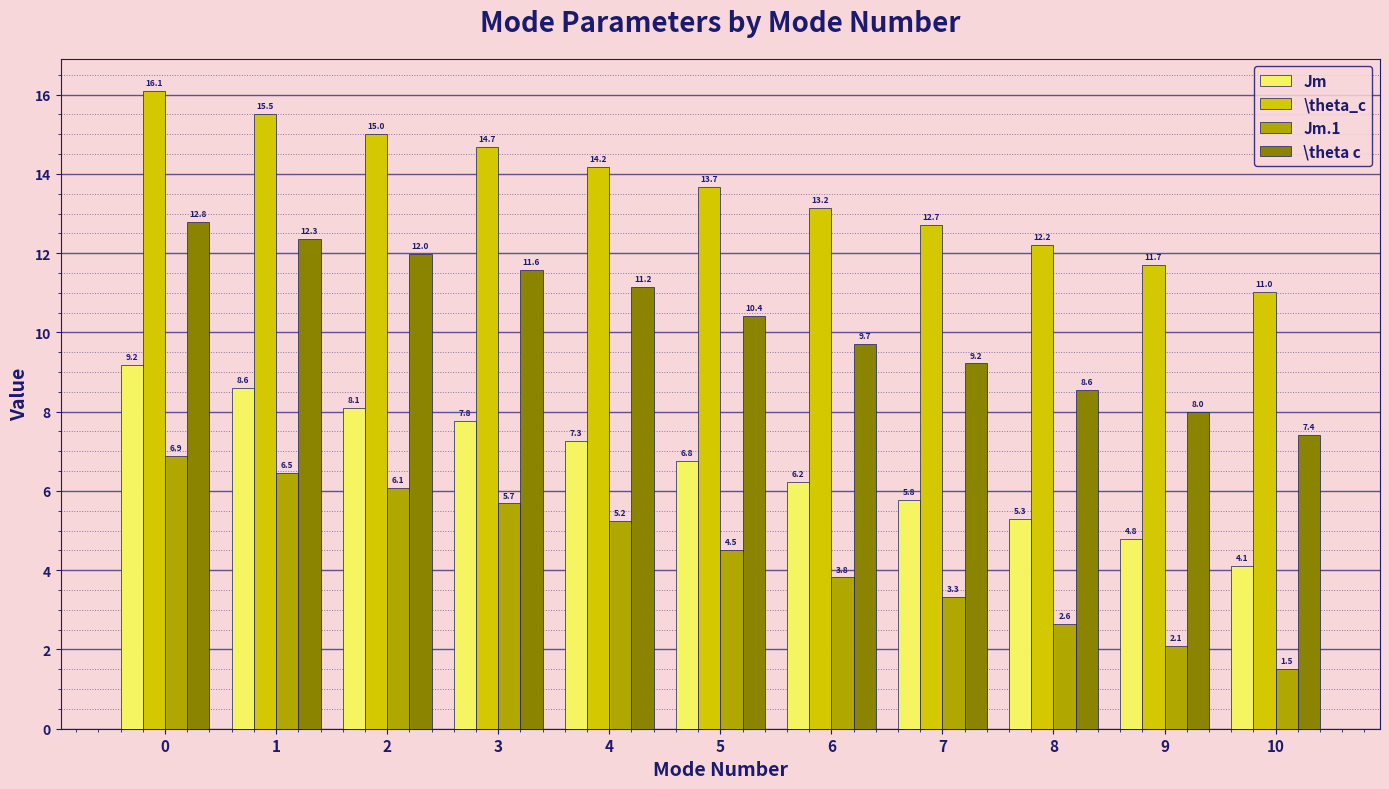

What is the value of the Jm.1 bar at the 10th from the left?

2.1